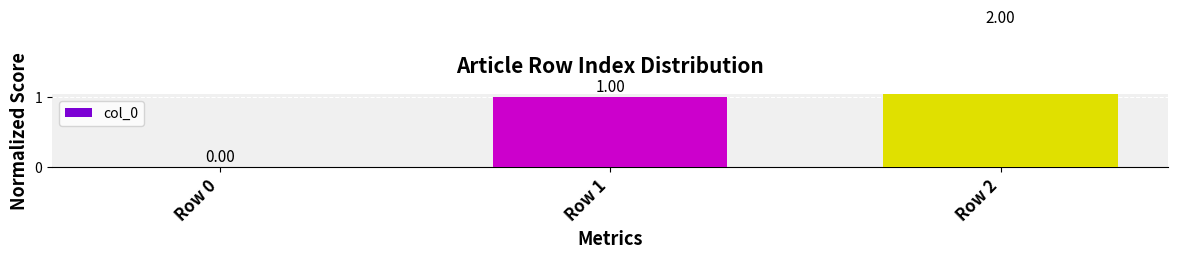

At which label is the value closest to 1?

Row 1